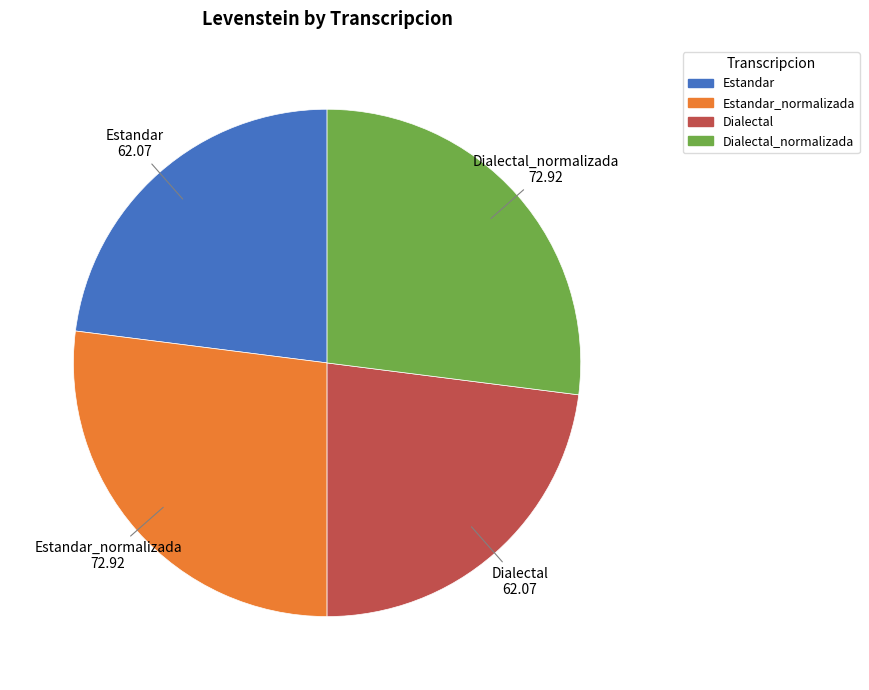

Is there a majority slice in this chart?

No